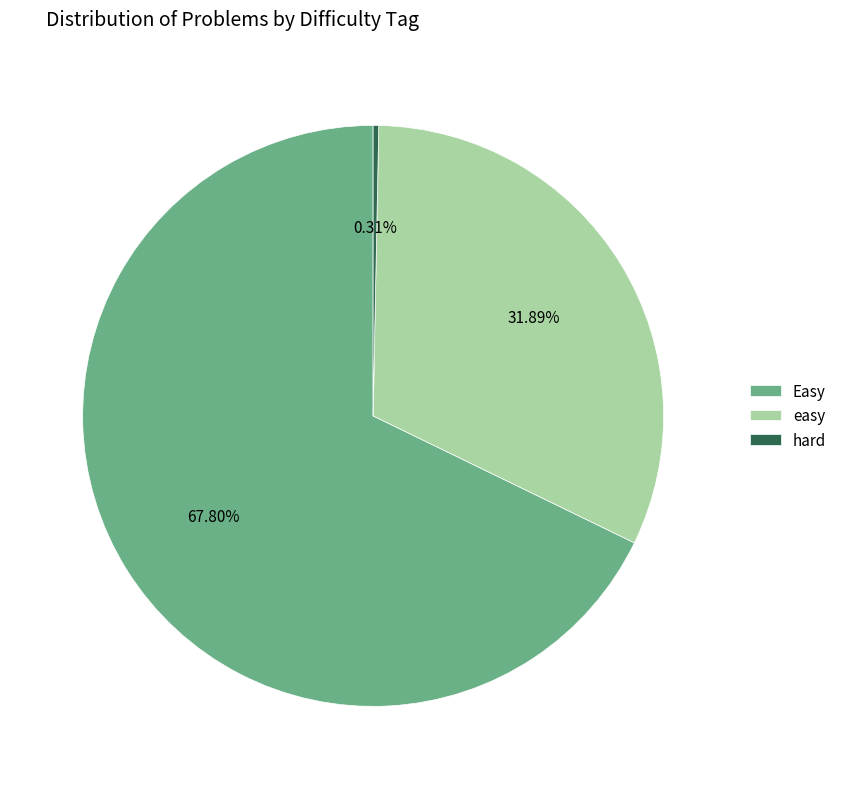

What is the largest slice in the pie chart?

Easy